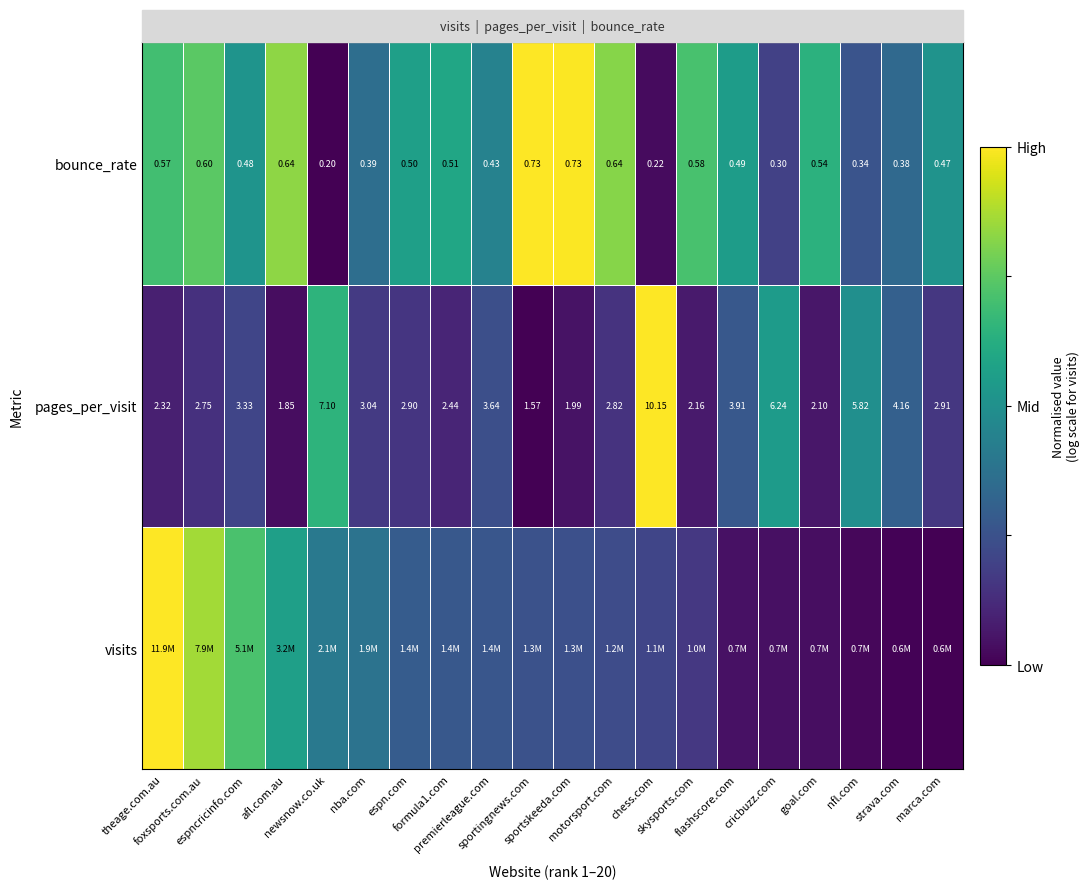

True or false: bounce_rate has a value of 0.4 at motorsport.com.

False